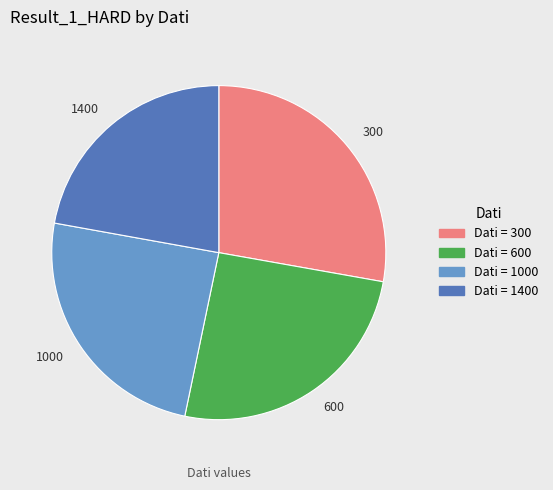

Which has a higher value, 1400 or 300?

300